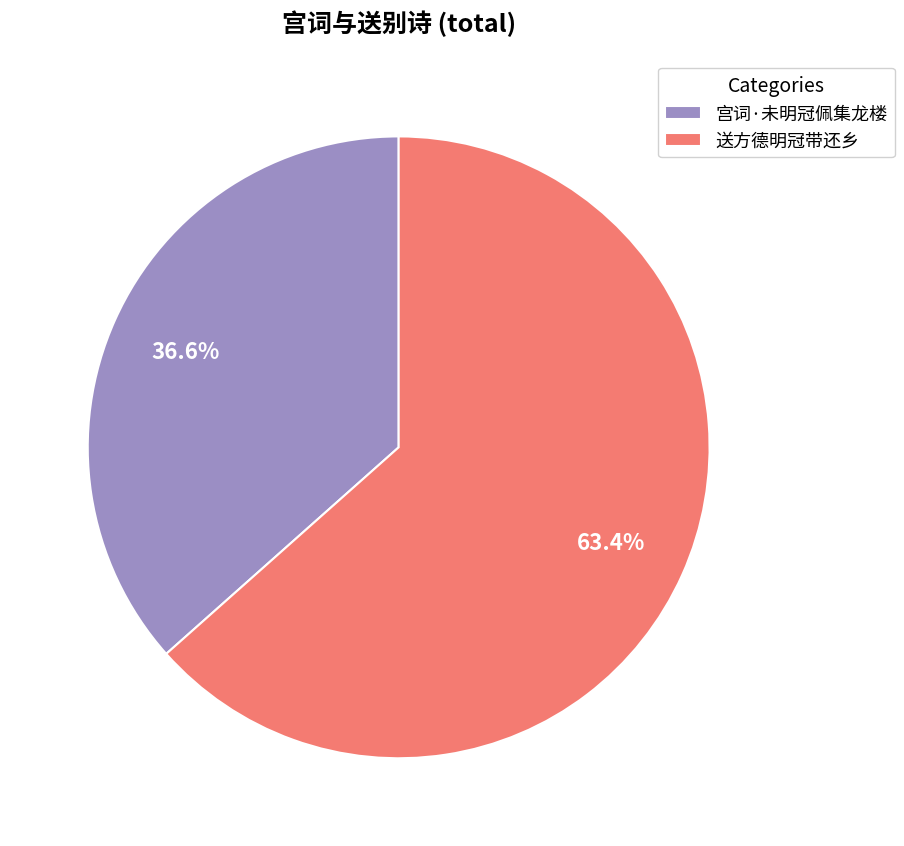

The 送方德明冠带还乡 slice represents 63% of the pie. True or false?

True